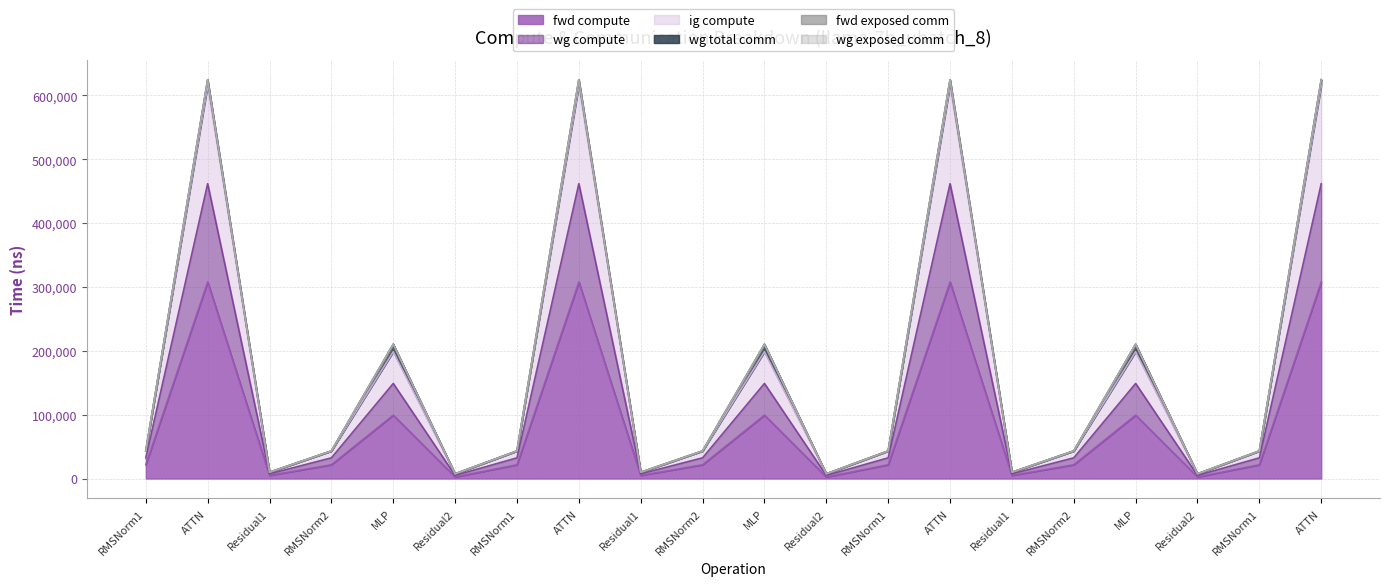

How many lines are shown in the chart?

6